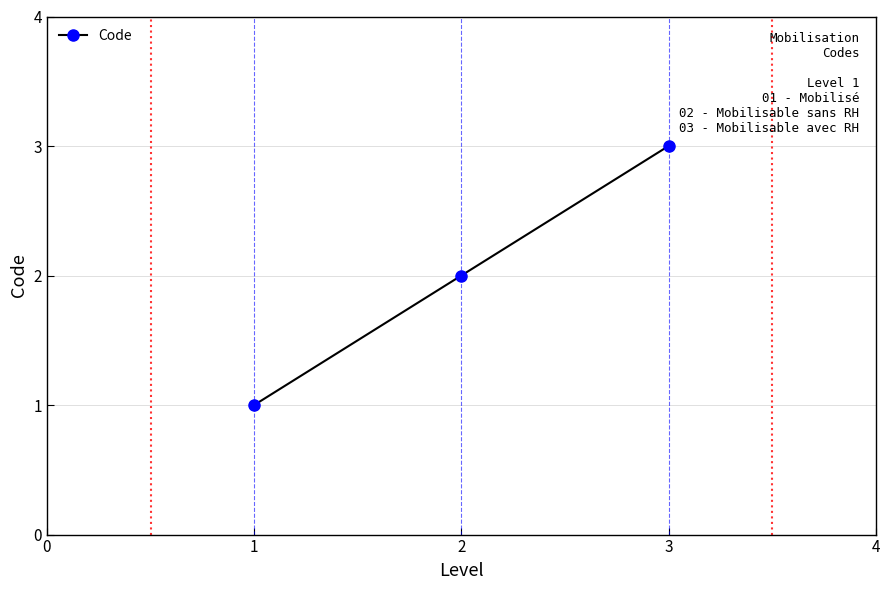

What is the ratio of the value at 2 to the value at 1?

2.0